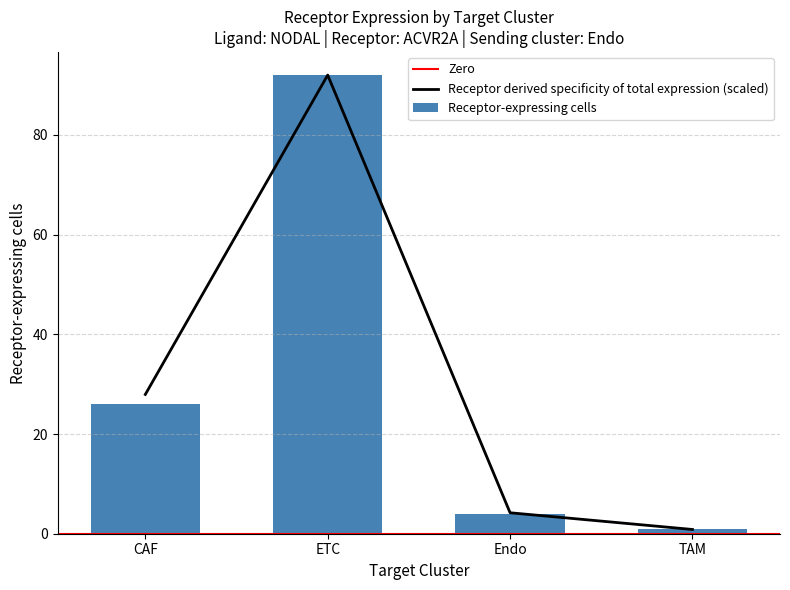

The value of Receptor derived specificity of total expression (scaled) at Endo is 4.2. True or false?

True